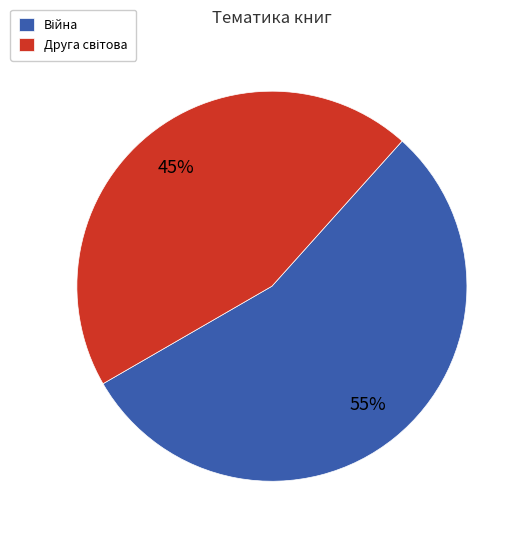

Is there any slice that represents more than half of the pie?

Yes